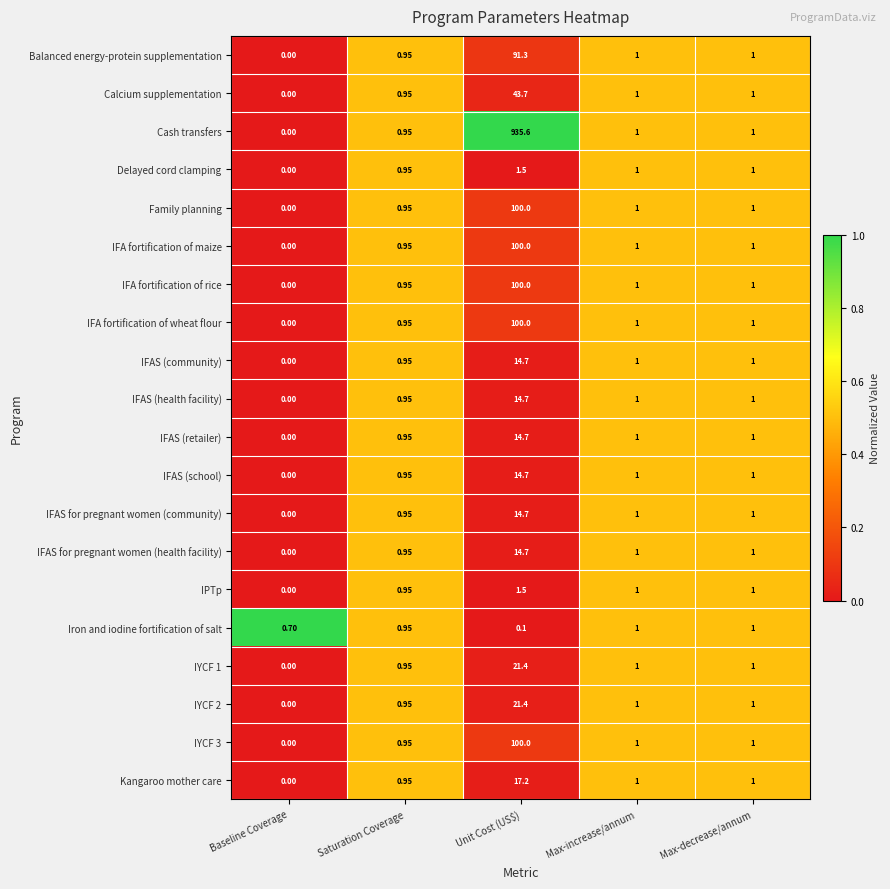

At which category does the chart reach its minimum across all series?

Baseline Coverage